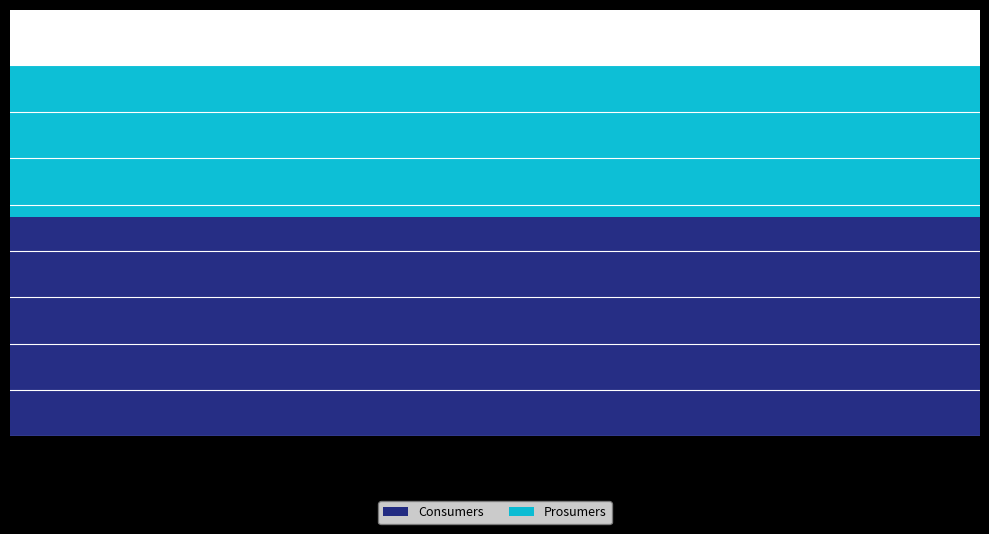

Reading left to right, extract all data points from this chart.

Consumers: 0=635	1=635	2=635	3=635	4=635	5=635	6=635	7=635	8=635	9=635	10=635	11=635	12=635	13=635	14=635
Prosumers: 0=440	1=440	2=440	3=440	4=440	5=440	6=440	7=440	8=440	9=440	10=440	11=440	12=440	13=440	14=440